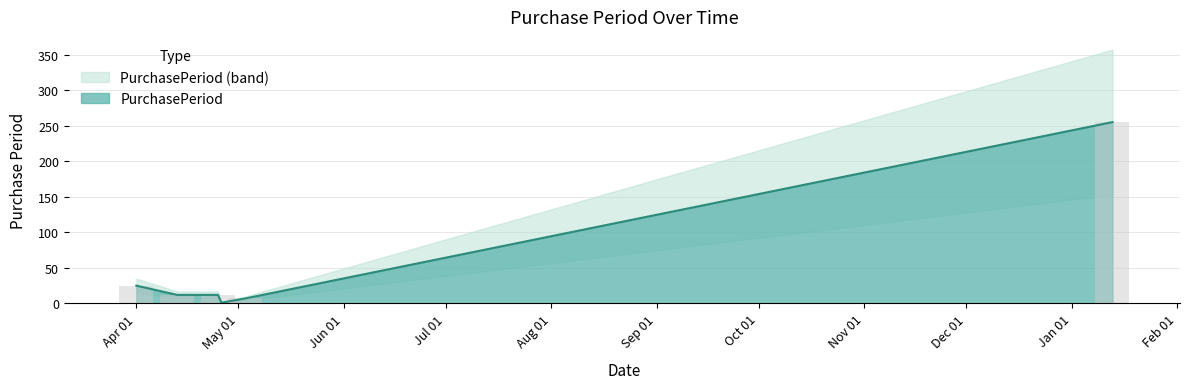

What is the change in value from 2016-04-25 to 2016-05-03?

-5